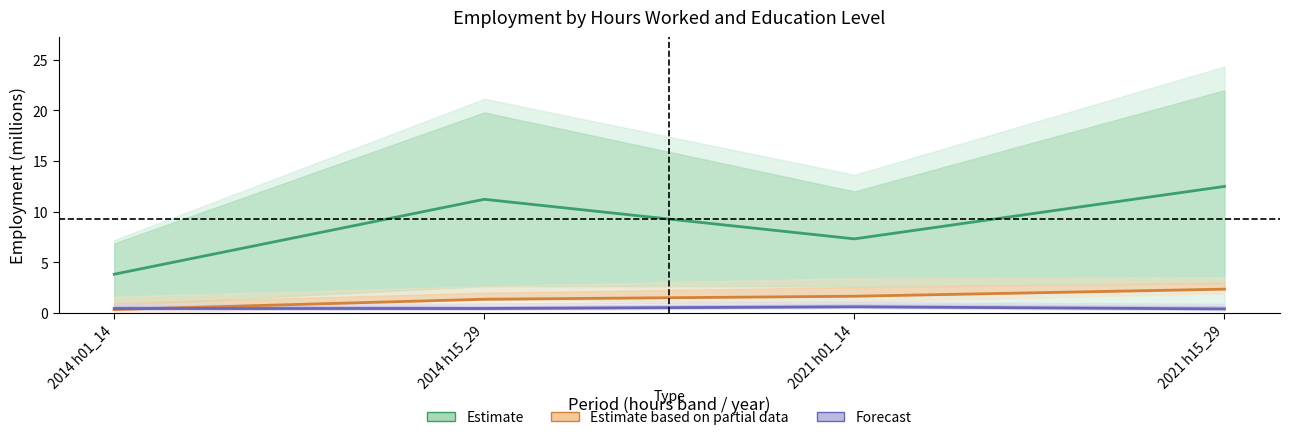

True or false: Forecast (advanced edu) has a value of 0.9 at 2021 h01_14.

False